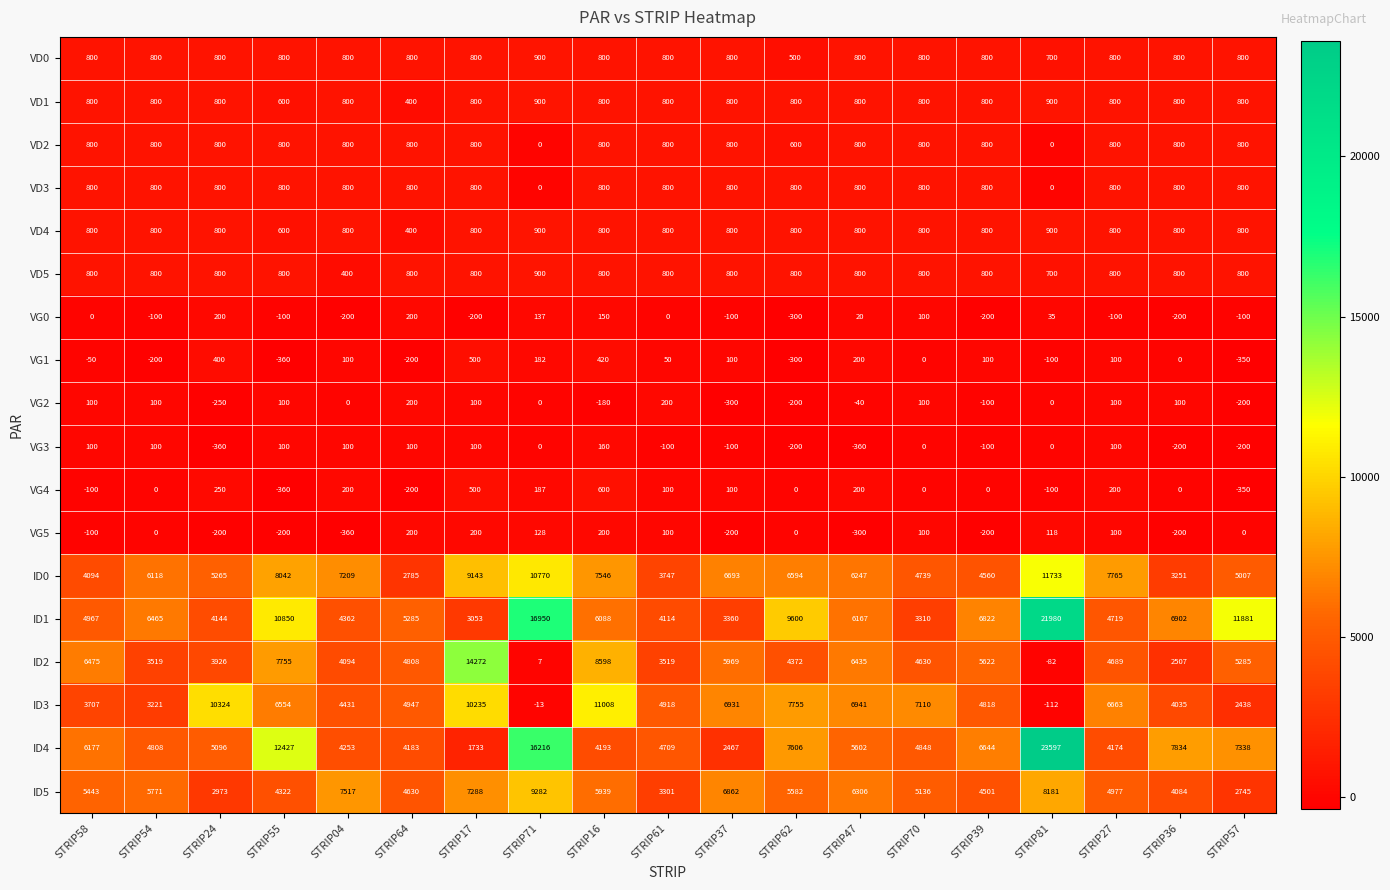

Rank the categories by ID0 value from lowest to highest.

STRIP64, STRIP36, STRIP61, STRIP58, STRIP39, STRIP70, STRIP57, STRIP24, STRIP54, STRIP47, STRIP62, STRIP37, STRIP04, STRIP16, STRIP27, STRIP55, STRIP17, STRIP71, STRIP81